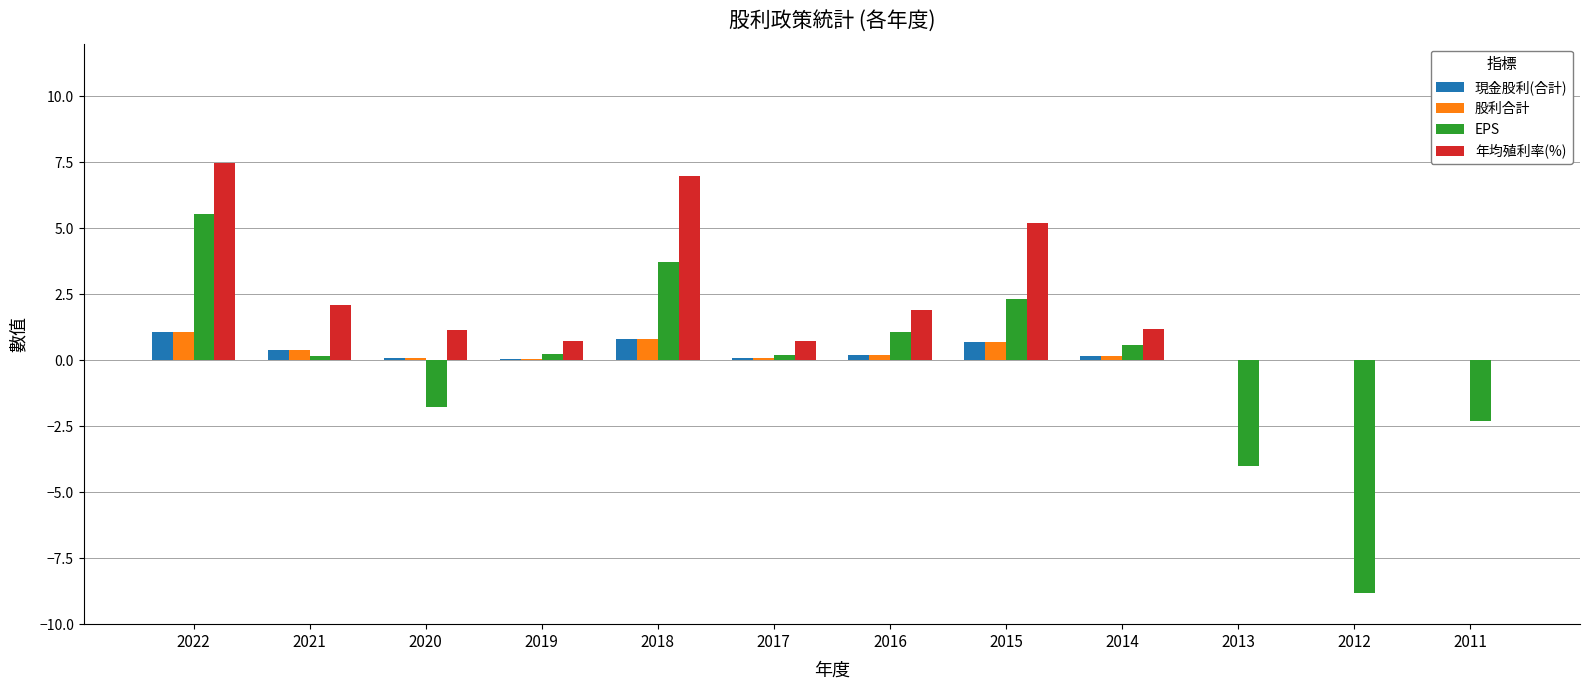

Does the chart contain stacked bars?

No